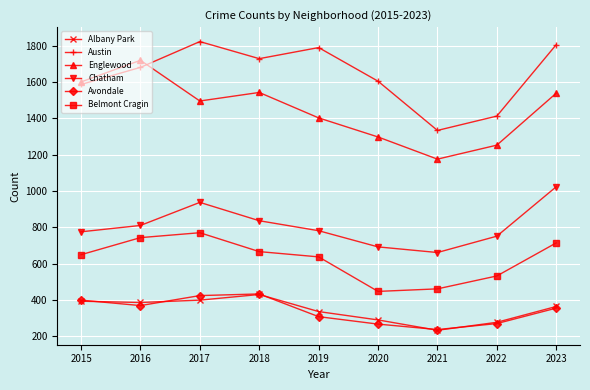

How many interior local peaks does the Englewood series have?

2